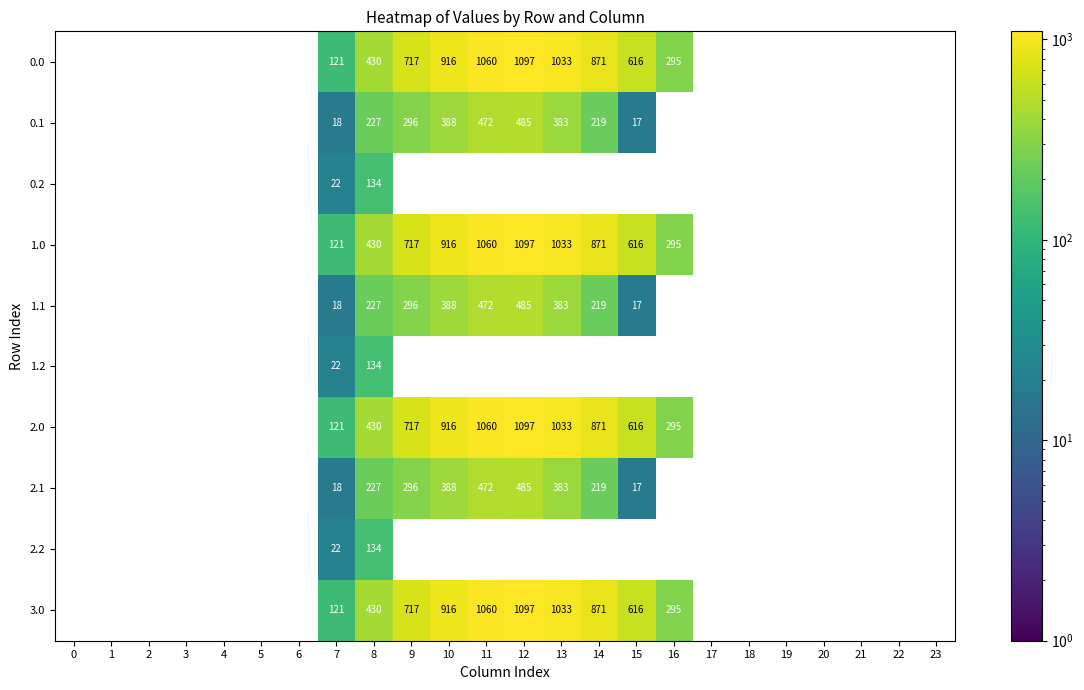

How many series are shown in this chart?

10